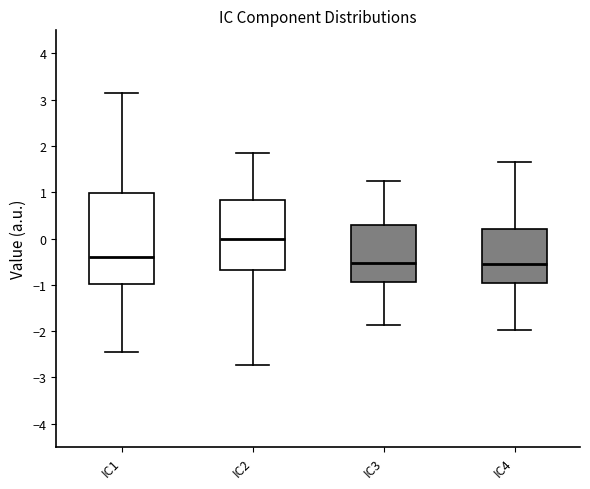

Reading left to right, transcribe this box plot: for each box, give where its median line is, the range the box spans, and where its two whiskers end, as read against the y-axis. The values are not printed on the chart, so give them approximately, as read against the axis.

IC1: median -0.4, box -1.0 to 1.0, whiskers -2.4 to 3.1
IC2: median 0.0, box -0.7 to 0.8, whiskers -2.7 to 1.8
IC3: median -0.5, box -0.9 to 0.3, whiskers -1.9 to 1.2
IC4: median -0.5, box -1.0 to 0.2, whiskers -2.0 to 1.7